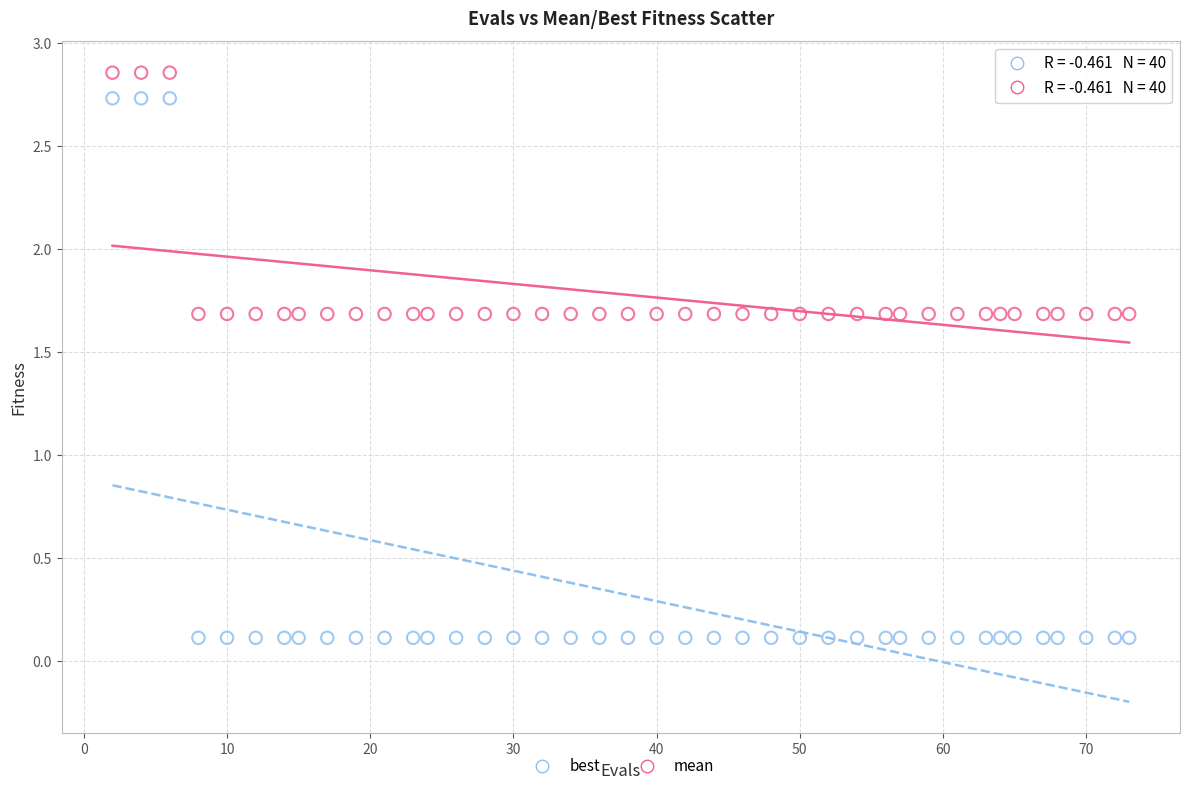

Which series has the widest spread of Y values?

best